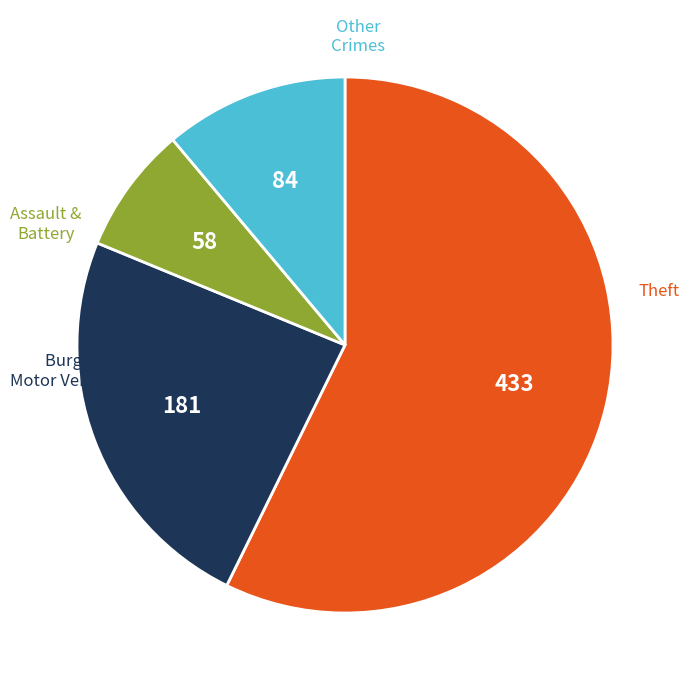

How many slices are in this pie chart?

4